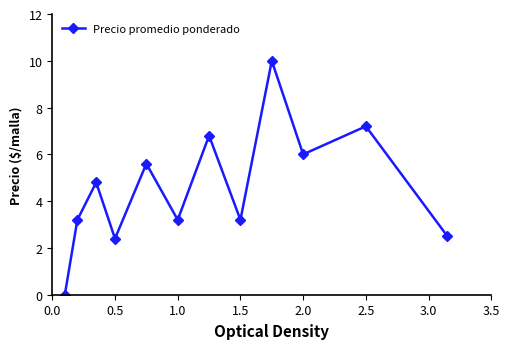

What is the greatest value displayed?

10.0